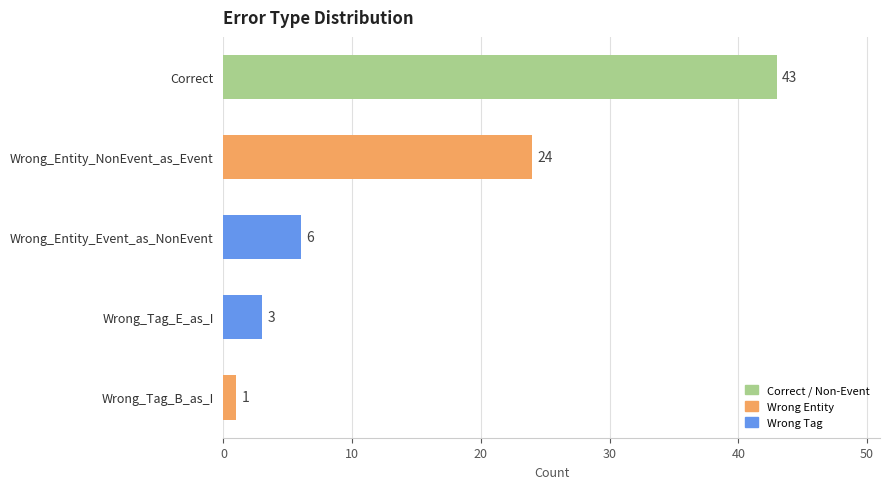

Which has a higher value, Wrong_Tag_E_as_I or Wrong_Entity_NonEvent_as_Event?

Wrong_Entity_NonEvent_as_Event